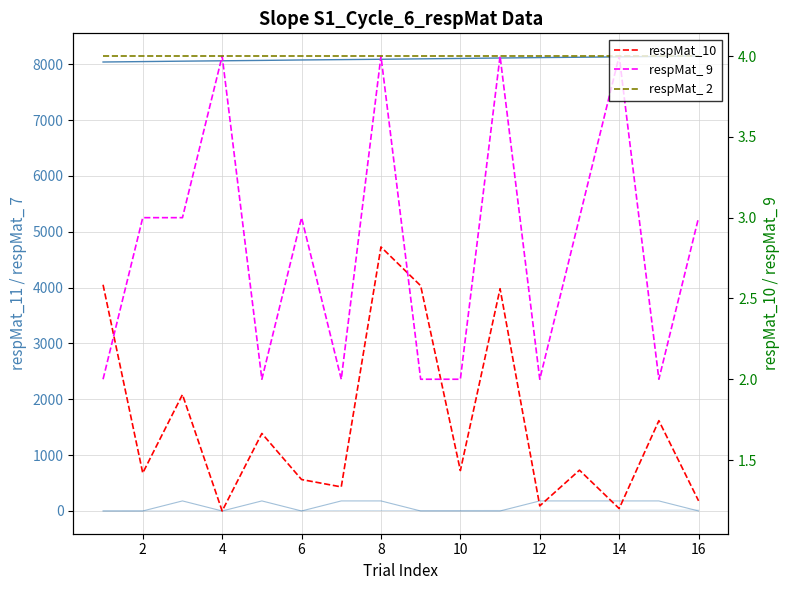

At how many categories does at least one series exceed 7885?

16